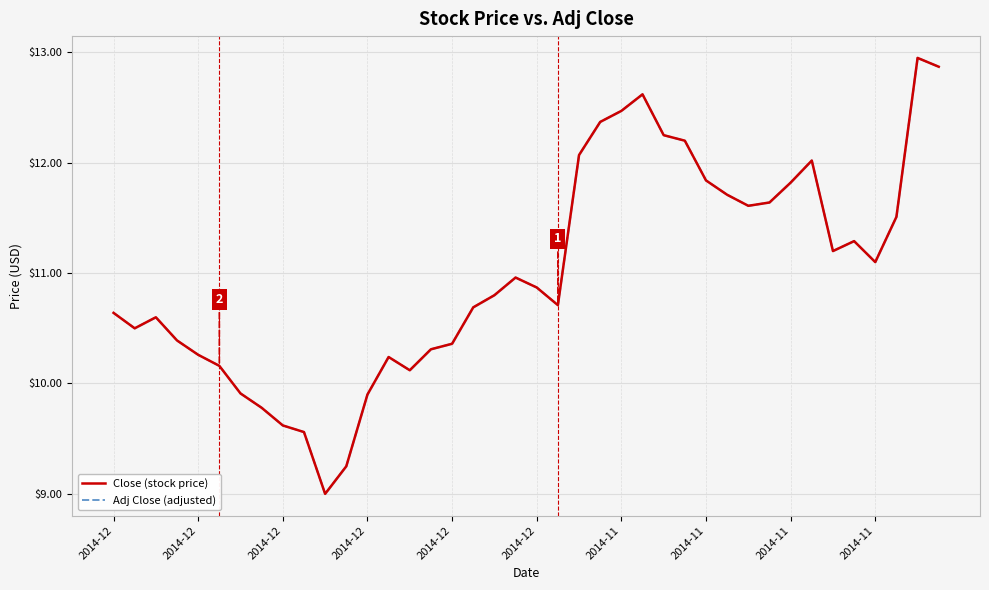

What is the average value of the Adj Close (adjusted) series?

11.0